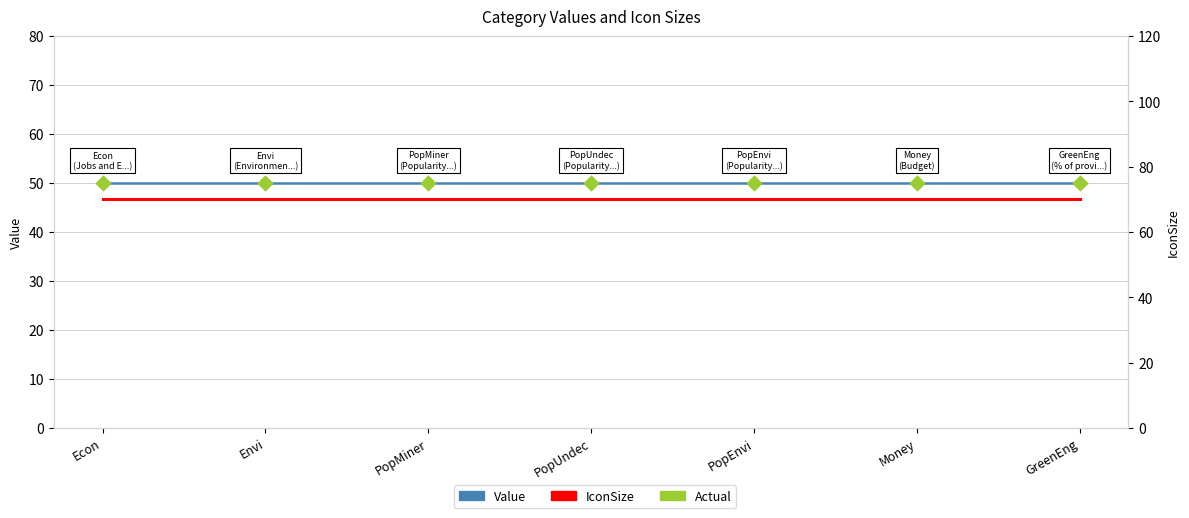

At how many categories does at least one series exceed 59?

7